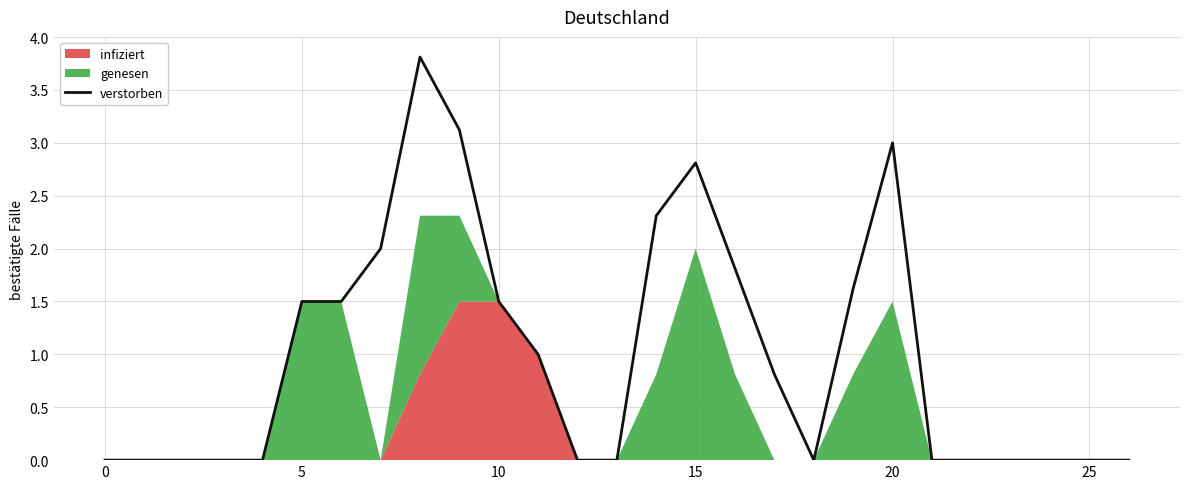

Is it true that verstorben equals 2.2 at 10?

False